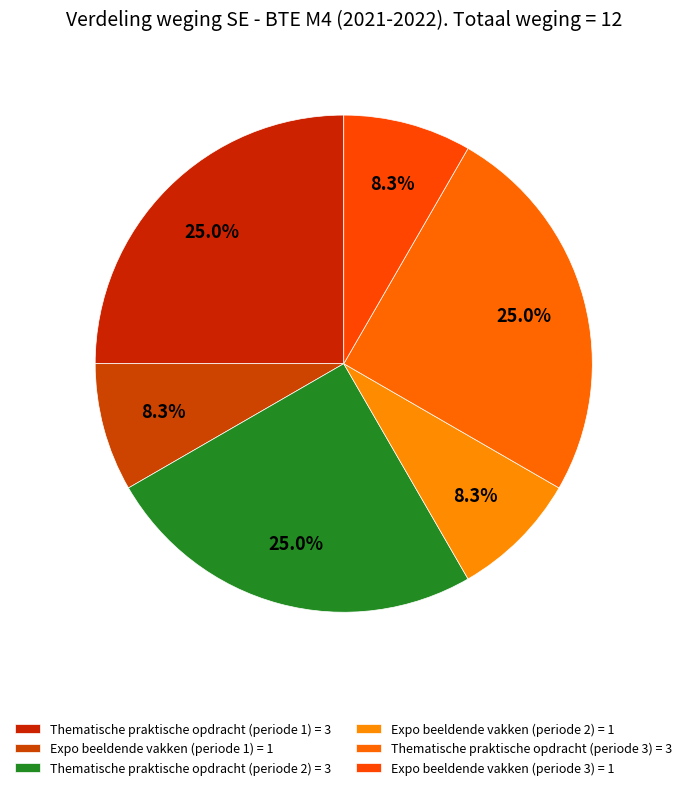

Rank the categories by value from lowest to highest.

Expo beeldende vakken (periode 1), Expo beeldende vakken (periode 2), Expo beeldende vakken (periode 3), Thematische praktische opdracht (periode 1), Thematische praktische opdracht (periode 2), Thematische praktische opdracht (periode 3)